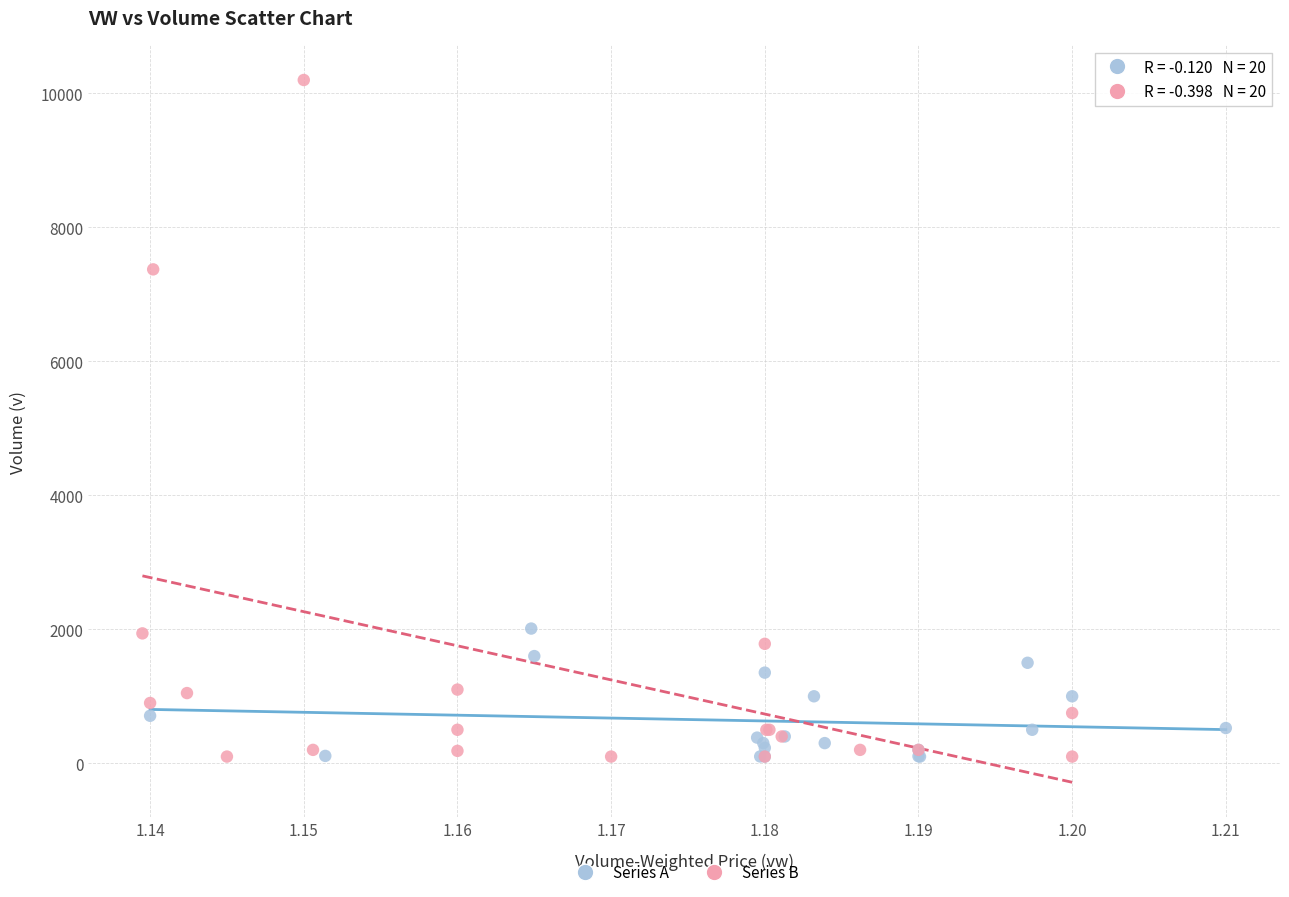

What are all the series names shown in the legend?

Series A, Series B